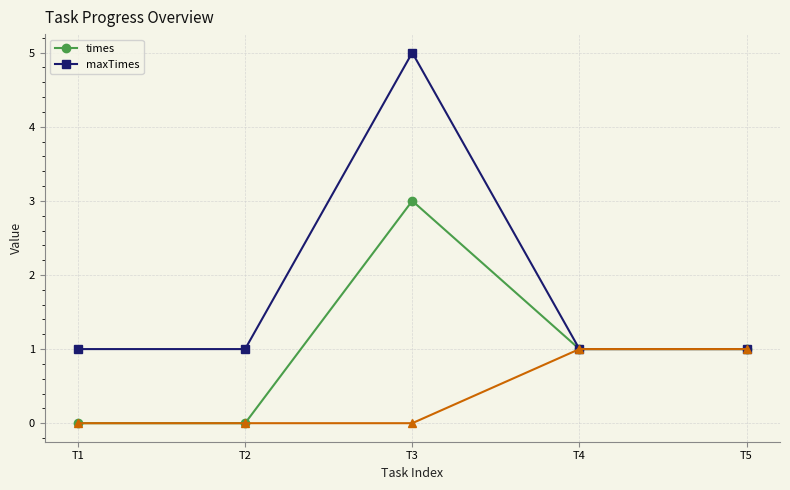

Is the value of maxTimes at T3 greater than the value of times at T2?

Yes